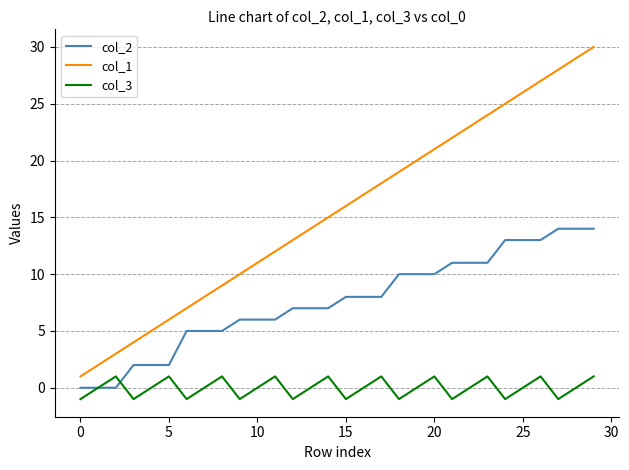

Which series has the largest total across all categories?

col_1